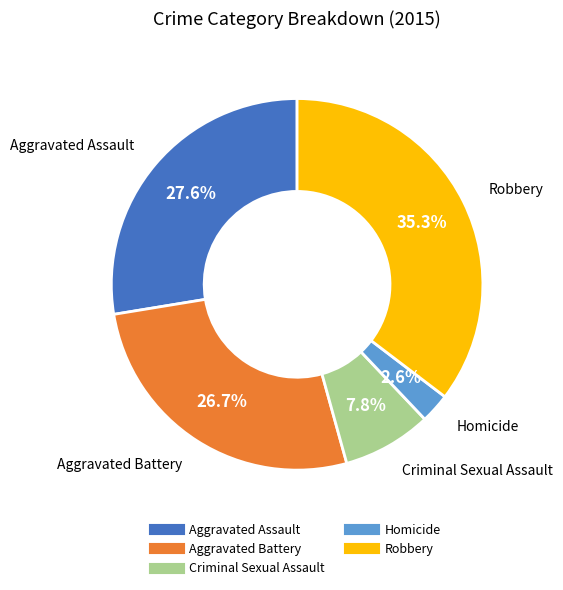

Count the number of slices in the pie.

5